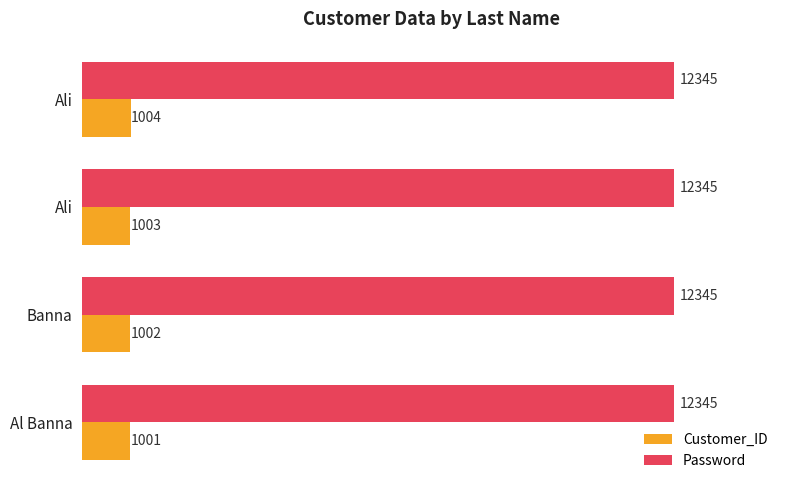

What are all the series names shown in the legend?

Customer_ID, Password